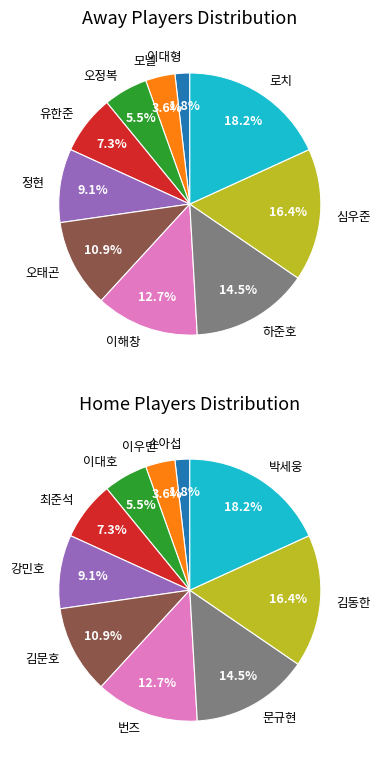

The 모넬 slice represents 4% of the pie. True or false?

True